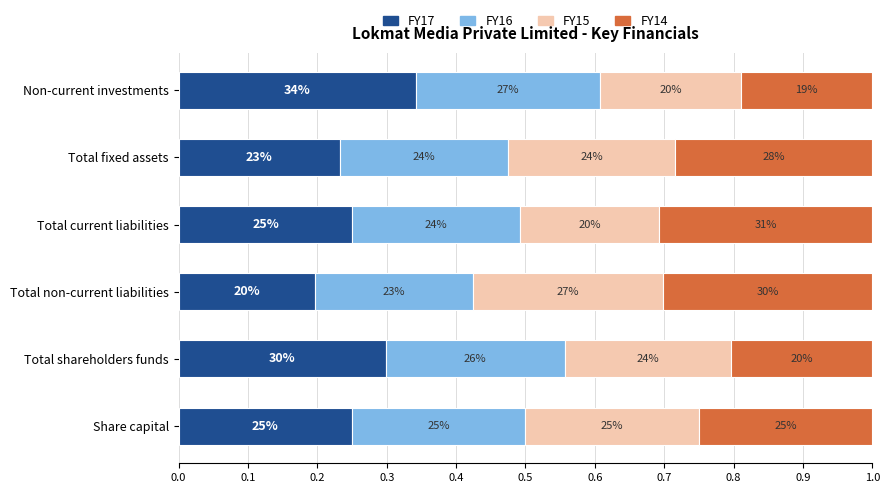

What is the average value of the FY17 series?

0.3